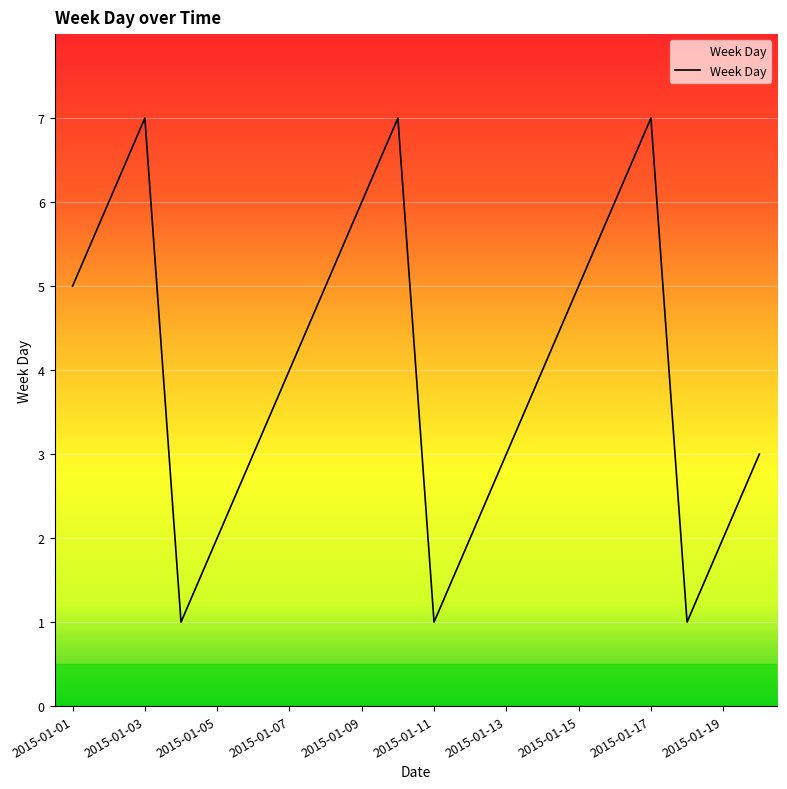

What is the difference between the maximum and minimum values?

6